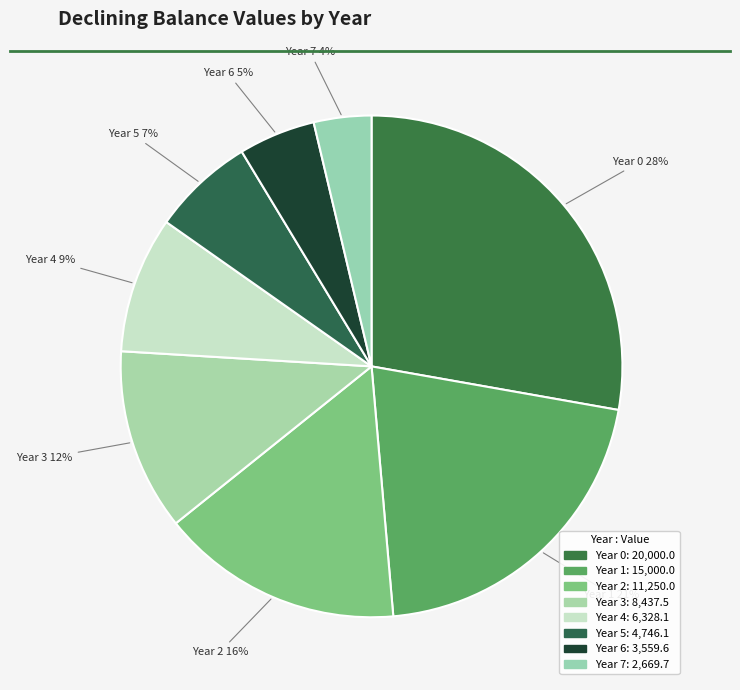

How many slices are in this pie chart?

8